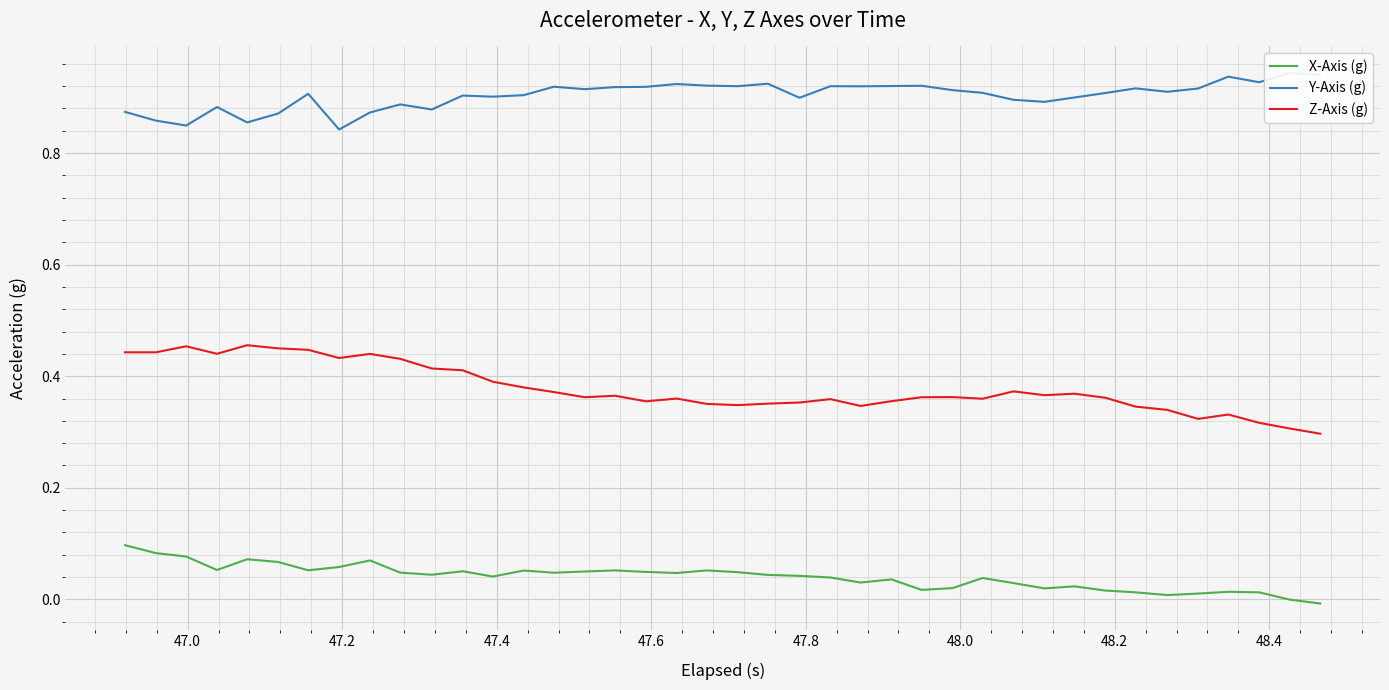

How many data points does each series have?

40